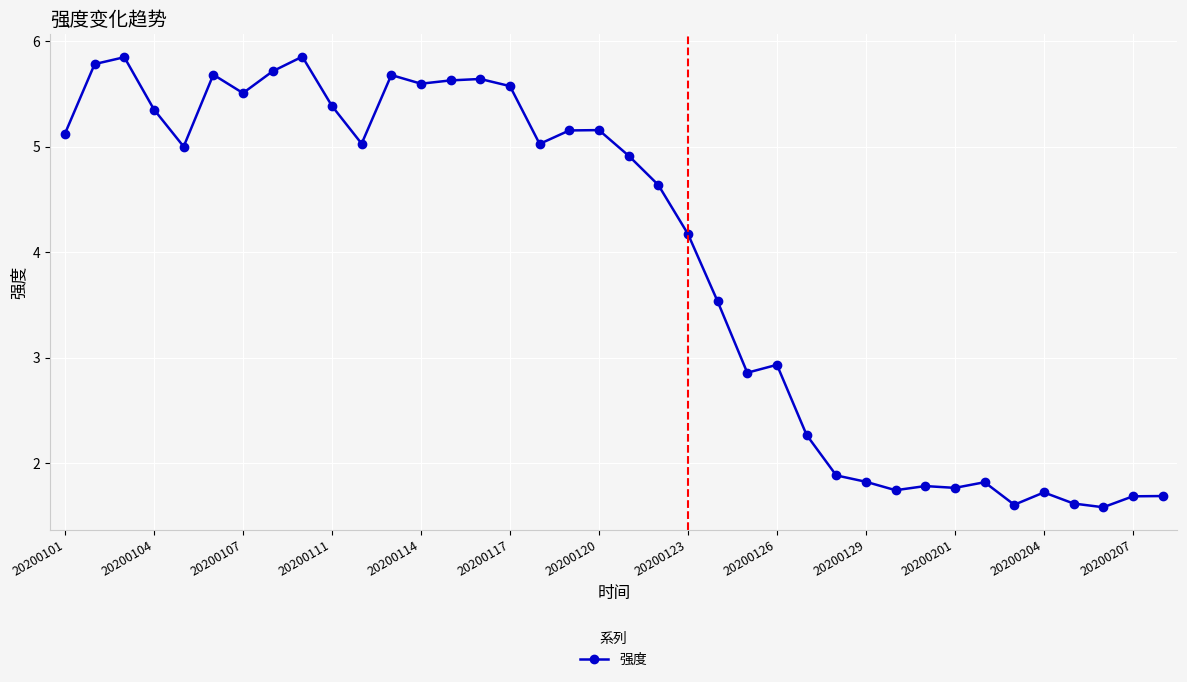

What is the difference between the maximum and second lowest values?

4.2